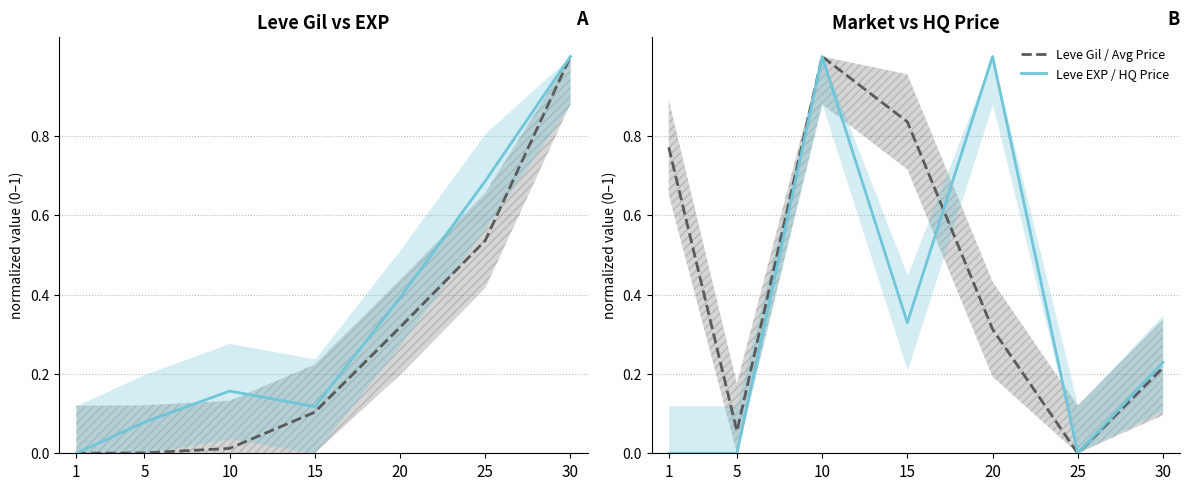

Where is the first local minimum for LevePriceHQ?

15